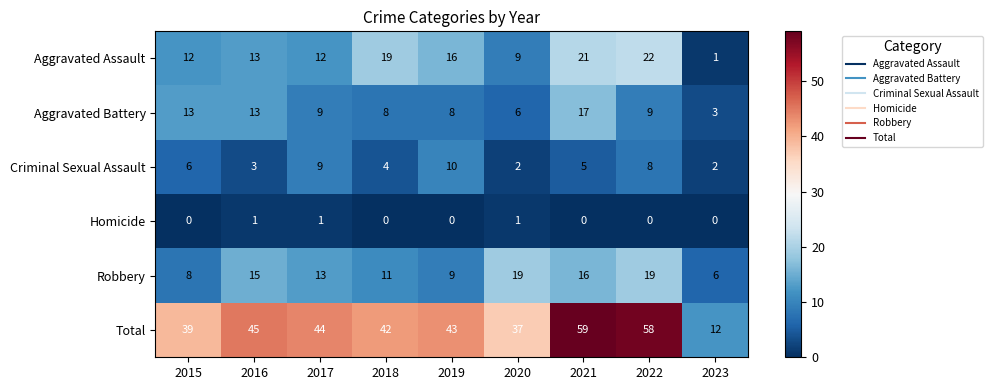

True or false: Aggravated Battery has a value of 10 at 2020.

False